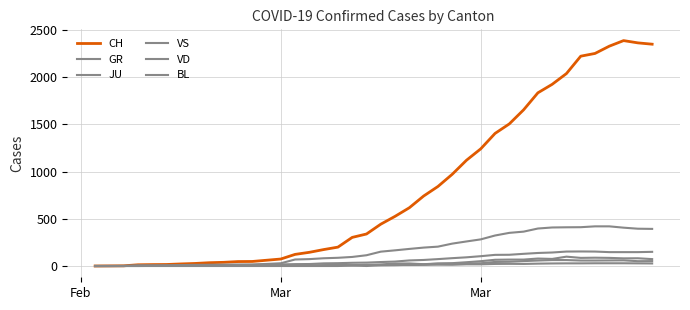

True or false: VD has more than 1 points higher than both neighbors.

False